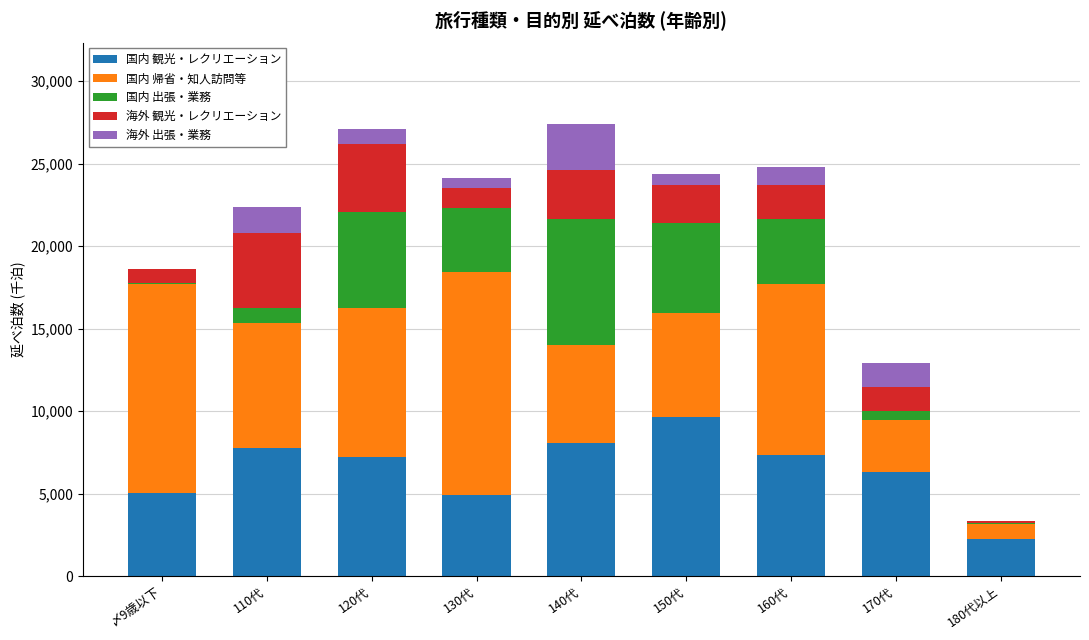

Which category has the highest value in the 国内 観光・レクリエーション series?

150代